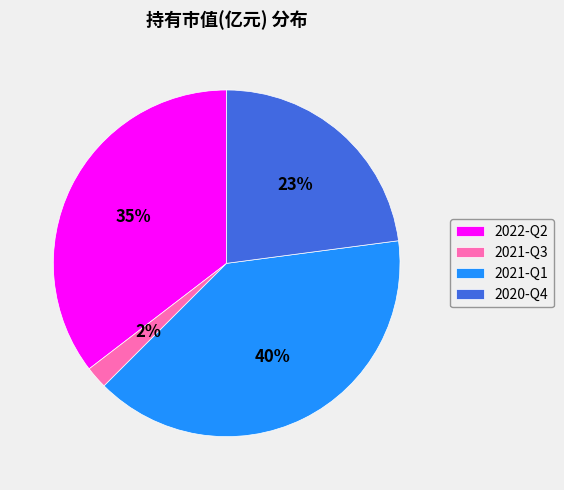

To the nearest percent, what portion does 2021-Q1 represent?

40%